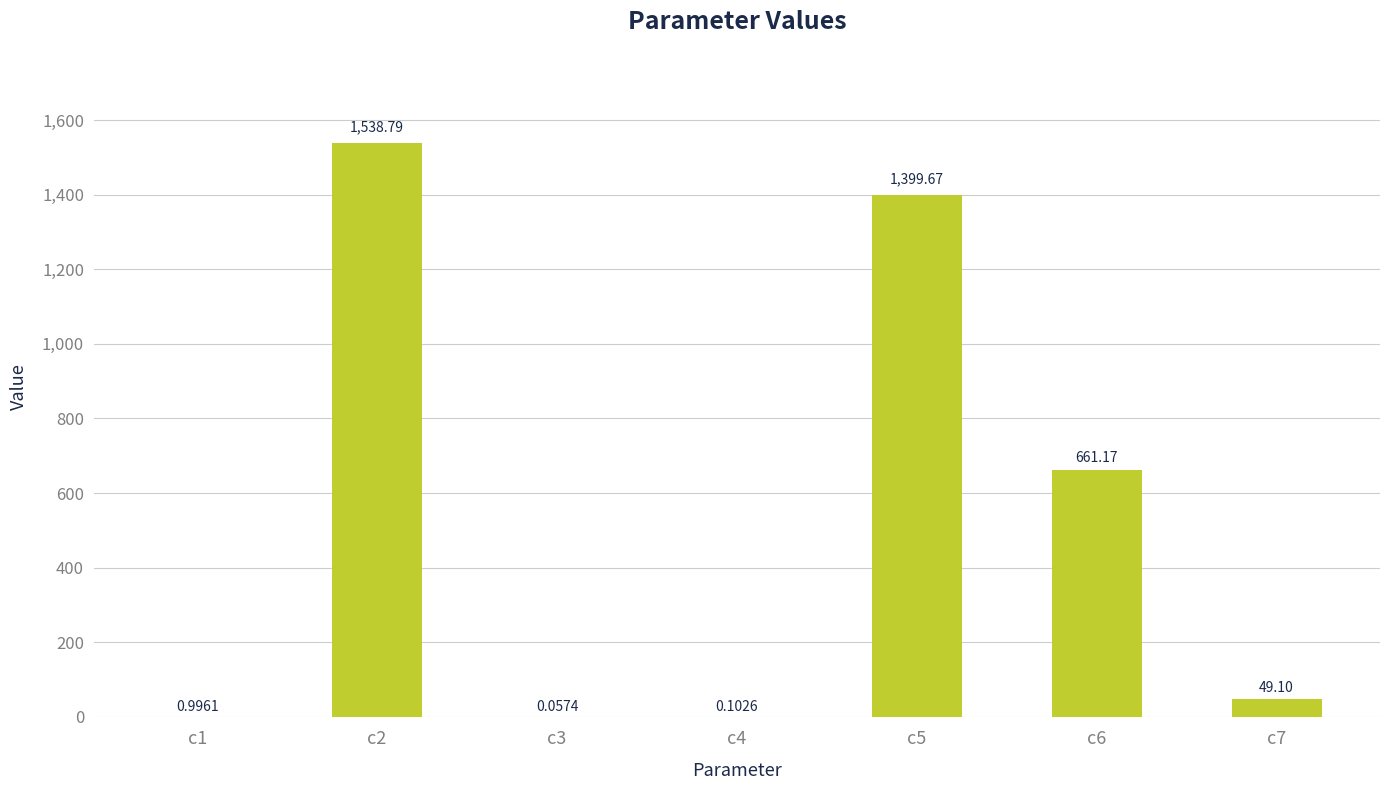

Between c2 and c5, which is larger?

c2